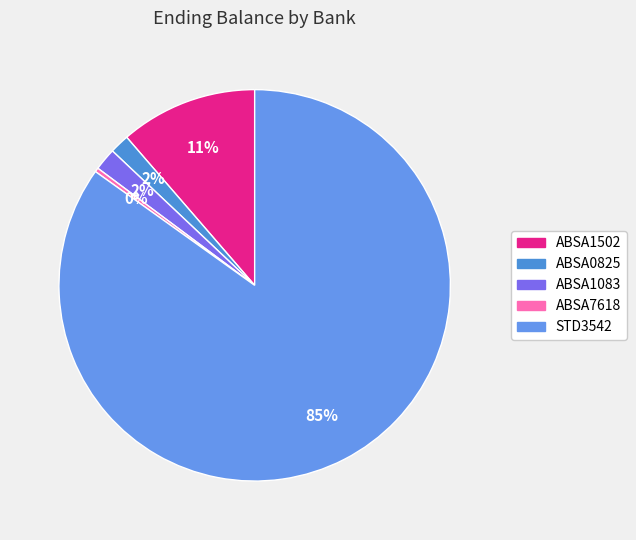

What percentage is NOT represented by ABSA7618?

99.7%